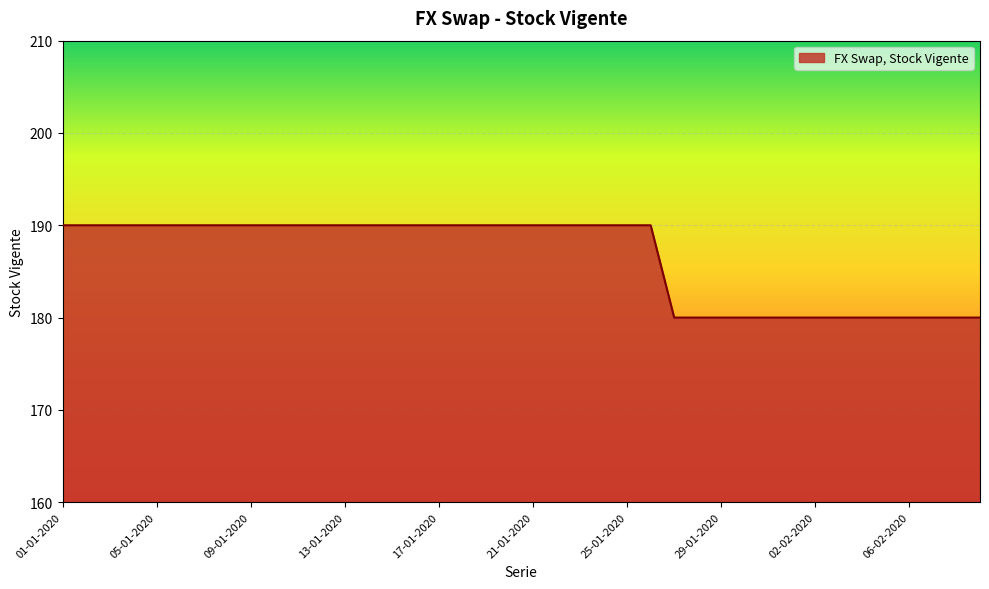

What is the difference between the maximum and minimum values?

10